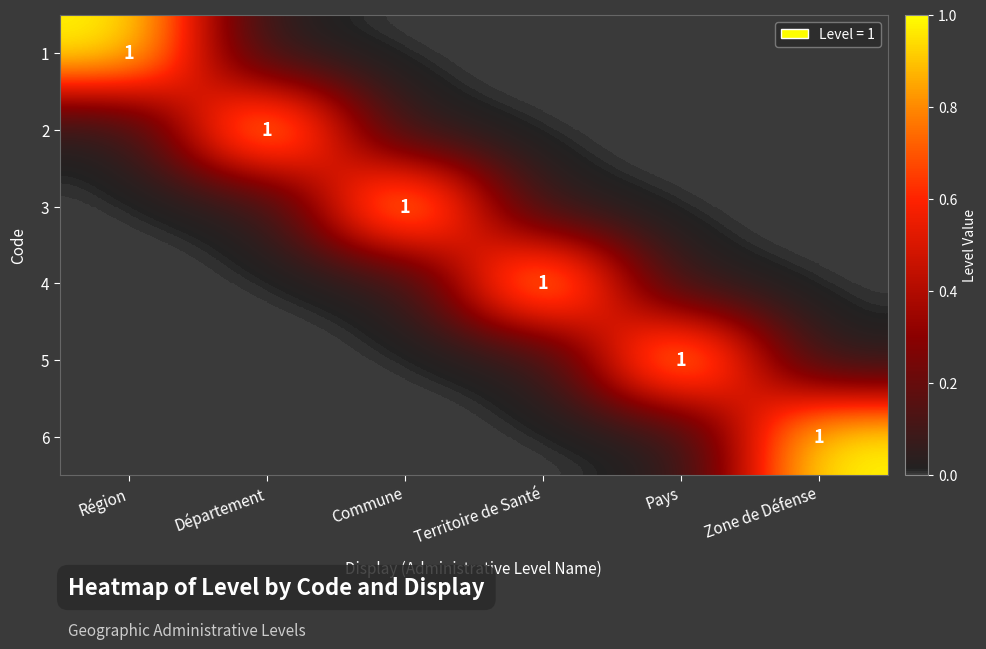

True or false: 2 has a value of 1 at Département.

True